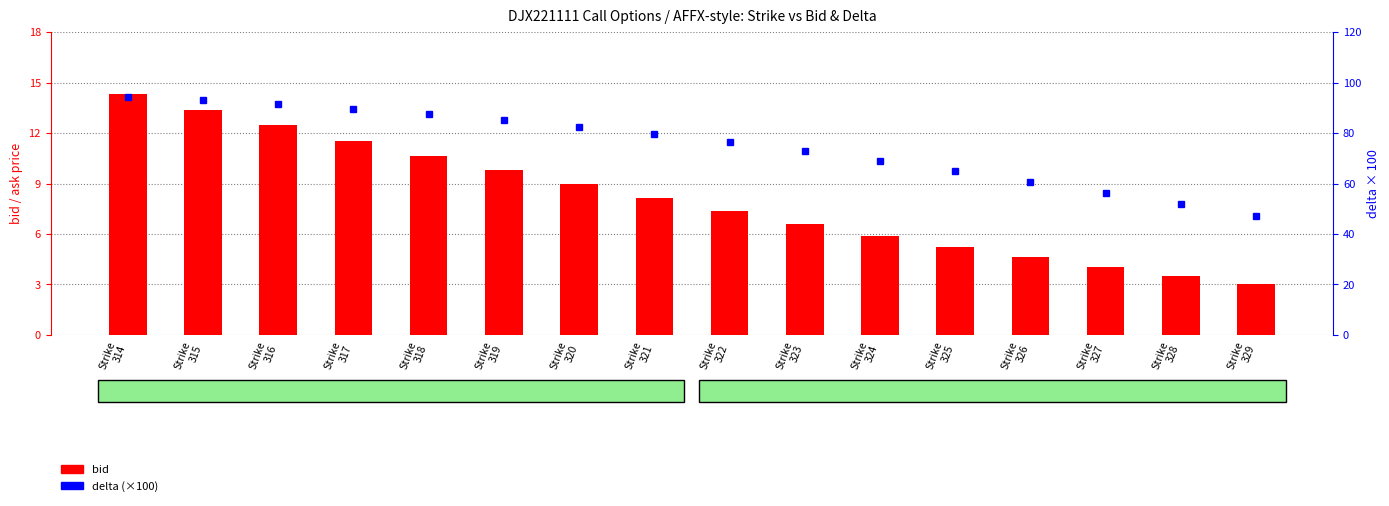

Read the delta (×100) value at Strike
326.

60.7